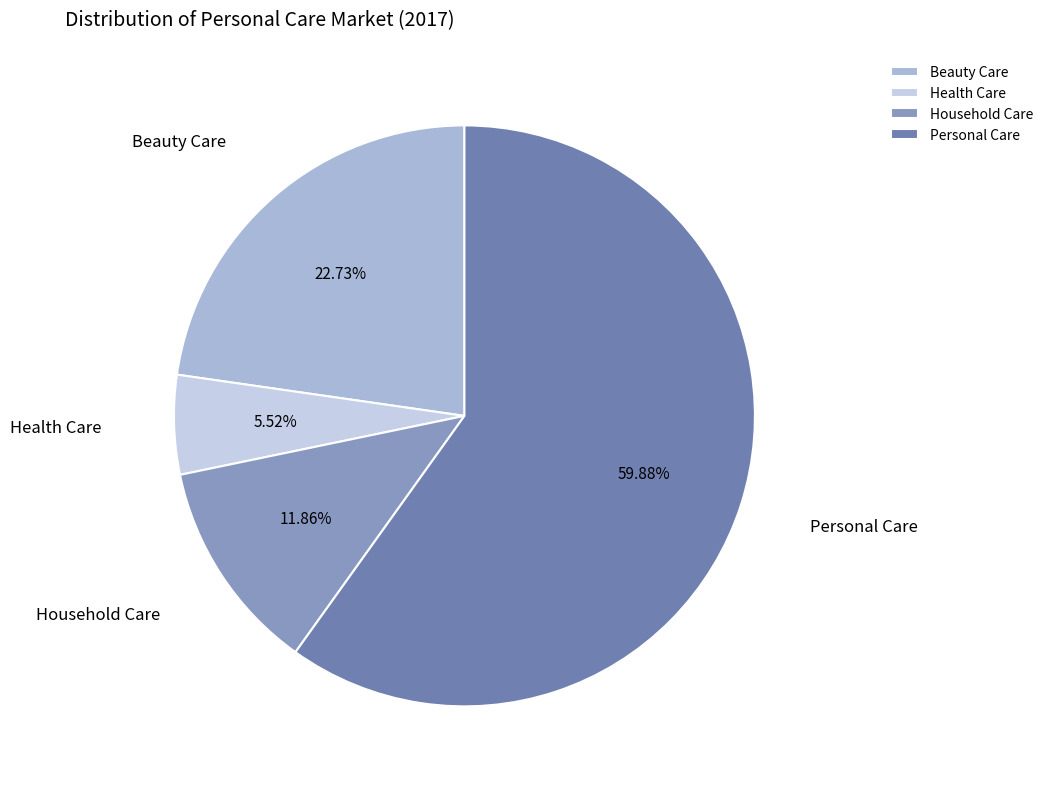

Which has a higher value, Personal Care or Beauty Care?

Personal Care